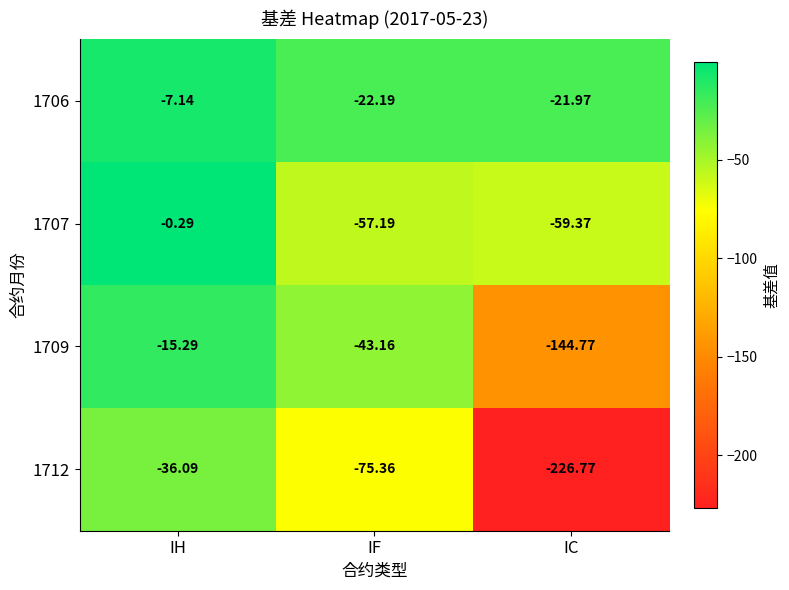

At which label does 1712 first exceed -75?

IH